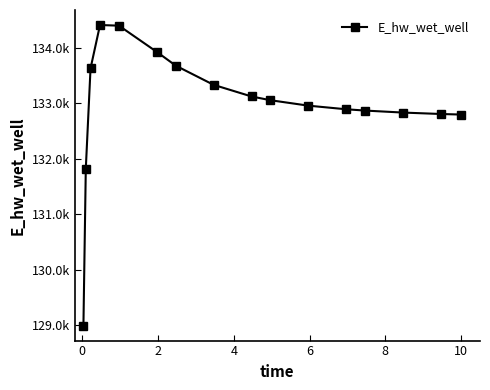

Reading left to right, list all the values displayed in this chart.

128989.2	131817.0	133627.6	134410.1	134398.6	133925.0	133677.1	133330.9	133121.6	133053.6	132955.7	132890.5	132867.0	132831.0	132805.3	132795.1